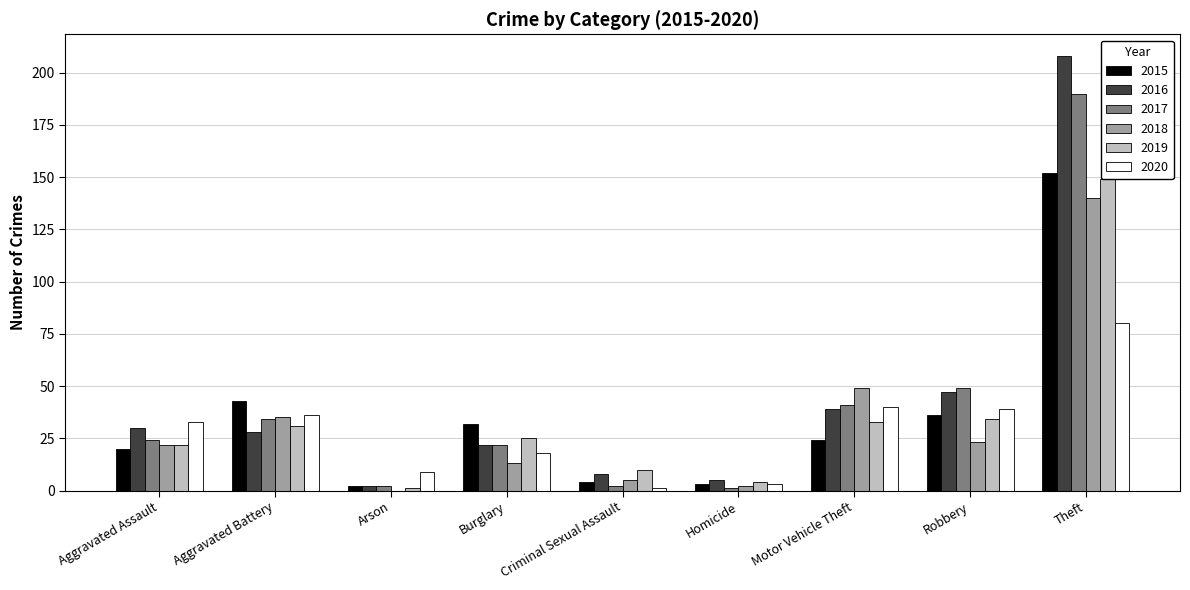

Reading right to left, what are all the values shown in this chart?

2015: 152	36	24	3	4	32	2	43	20
2016: 208	47	39	5	8	22	2	28	30
2017: 190	49	41	1	2	22	2	34	24
2018: 140	23	49	2	5	13	0	35	22
2019: 149	34	33	4	10	25	1	31	22
2020: 80	39	40	3	1	18	9	36	33